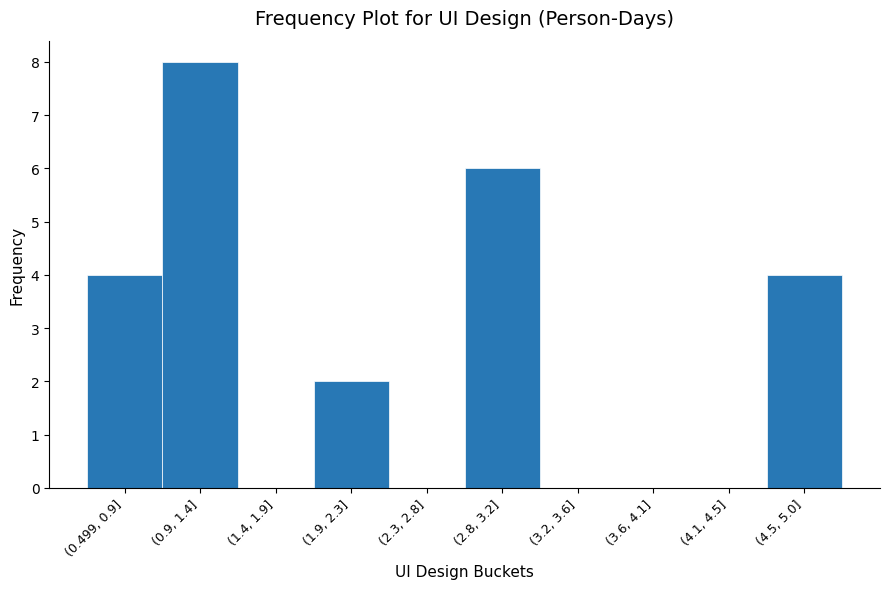

Reading right to left, what are all the values shown in this chart?

(4.5, 5.0]=4	(4.1, 4.5]=0	(3.6, 4.1]=0	(3.2, 3.6]=0	(2.8, 3.2]=6	(2.3, 2.8]=0	(1.9, 2.3]=2	(1.4, 1.9]=0	(0.9, 1.4]=8	(0.499, 0.9]=4